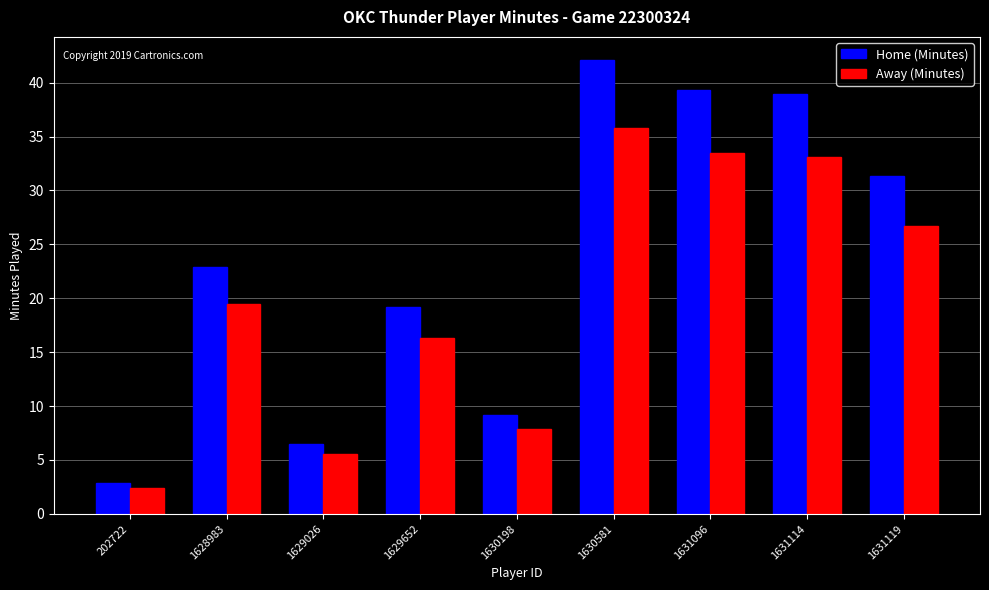

What is the total value across all series at 1629652?

35.6